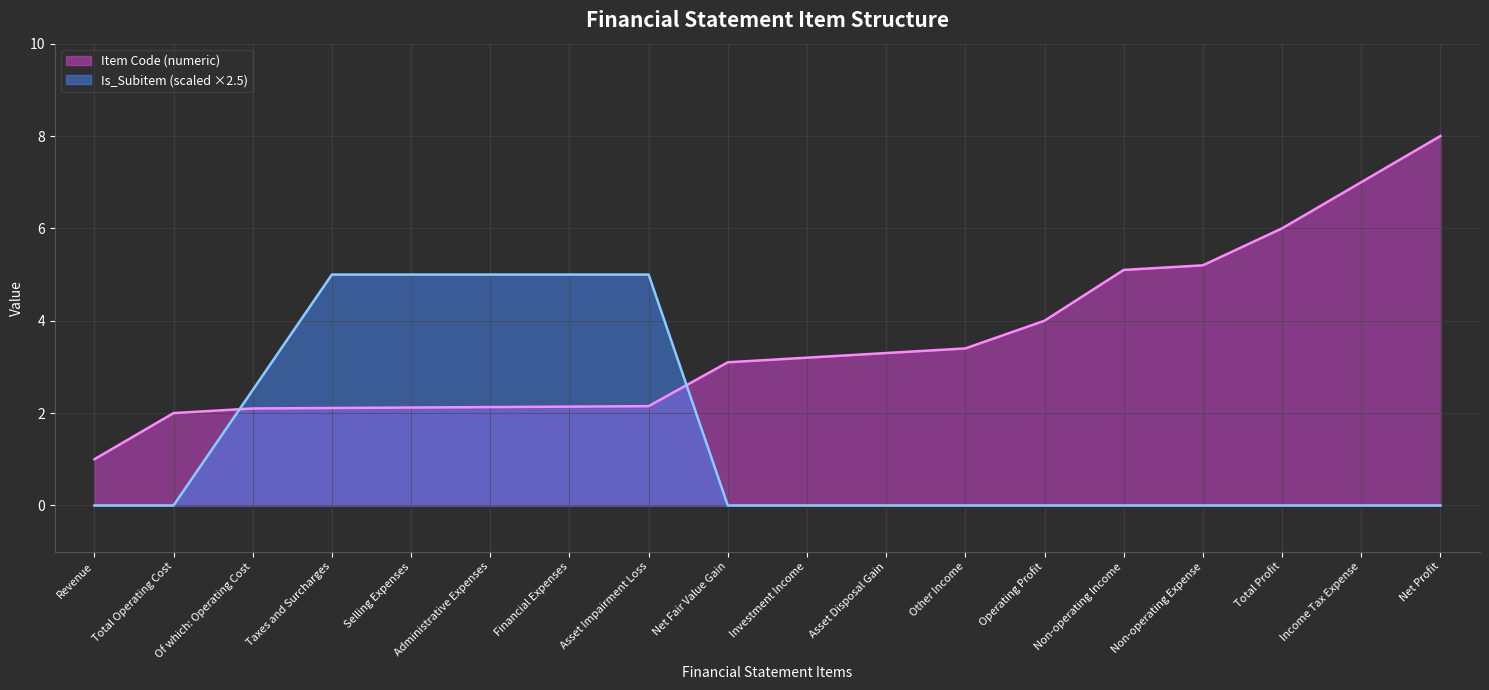

How many distinct data groups are displayed?

2